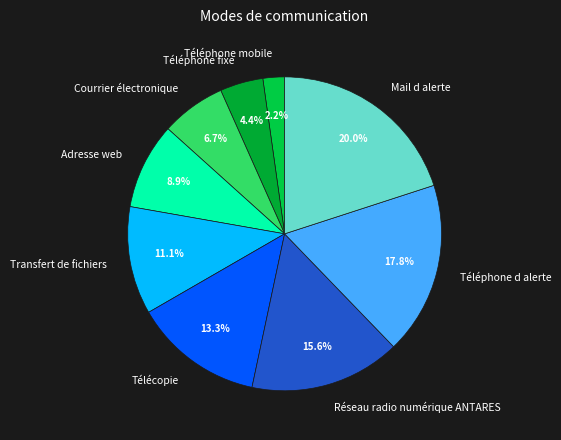

Count the number of slices in the pie.

9